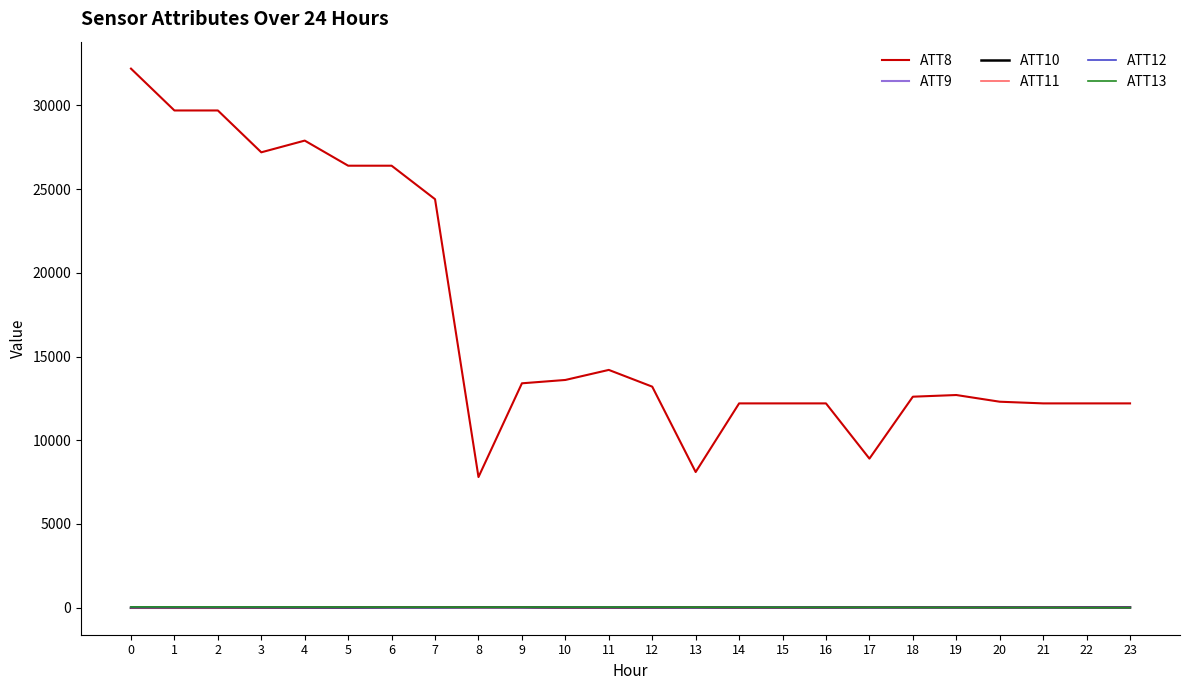

How many values in the ATT12 series are below 7?

12